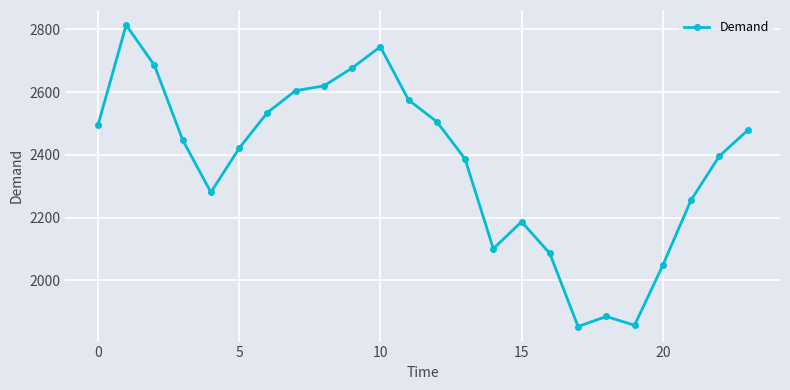

What is the average value?

2373